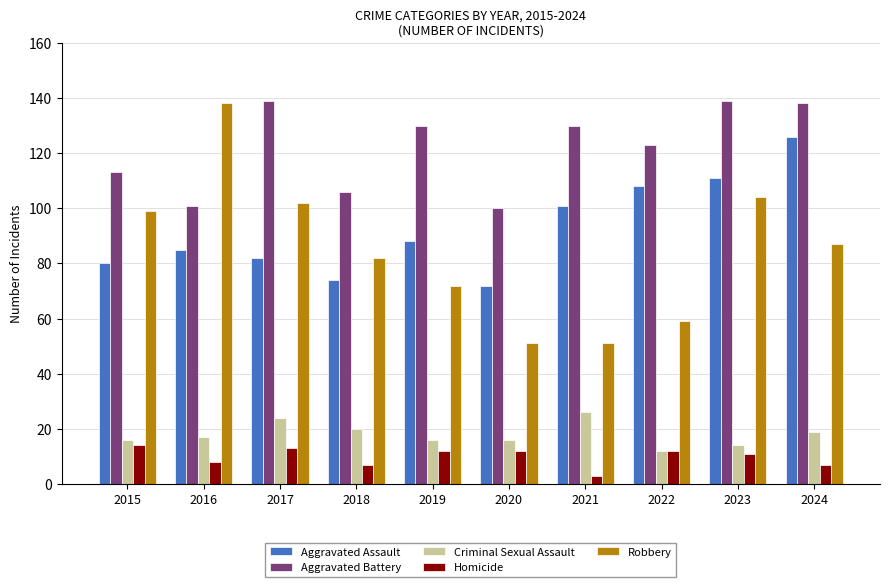

What are all the series names shown in the legend?

Aggravated Assault, Aggravated Battery, Criminal Sexual Assault, Homicide, Robbery